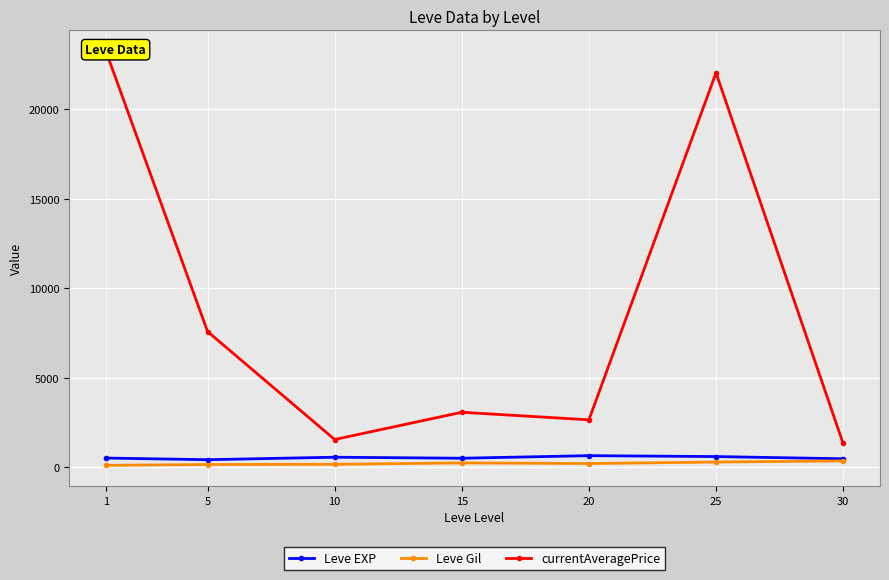

True or false: currentAveragePrice and Leve Gil cross at least once.

False